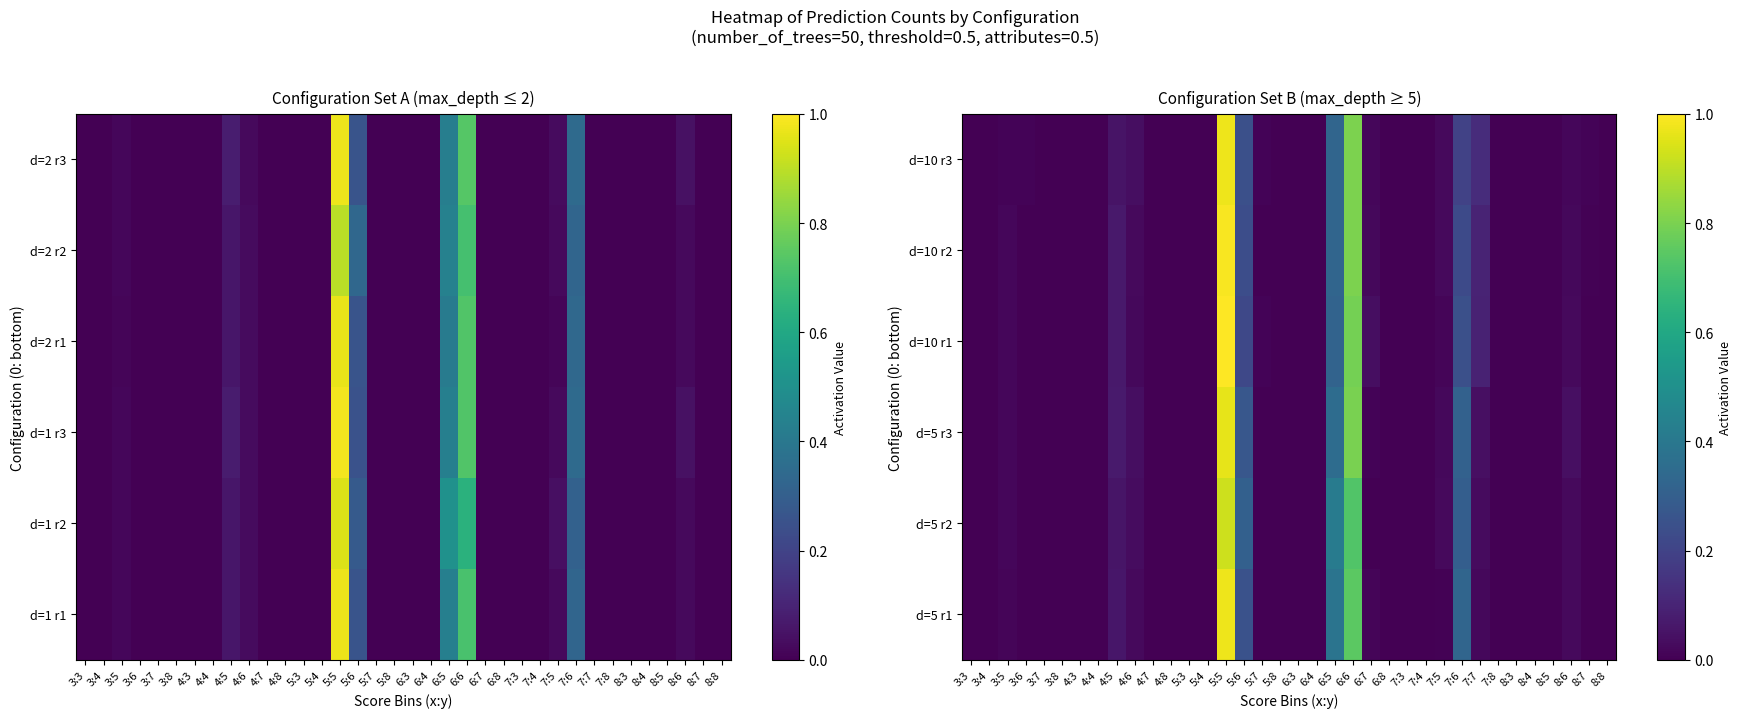

How many data points does each series have?

36